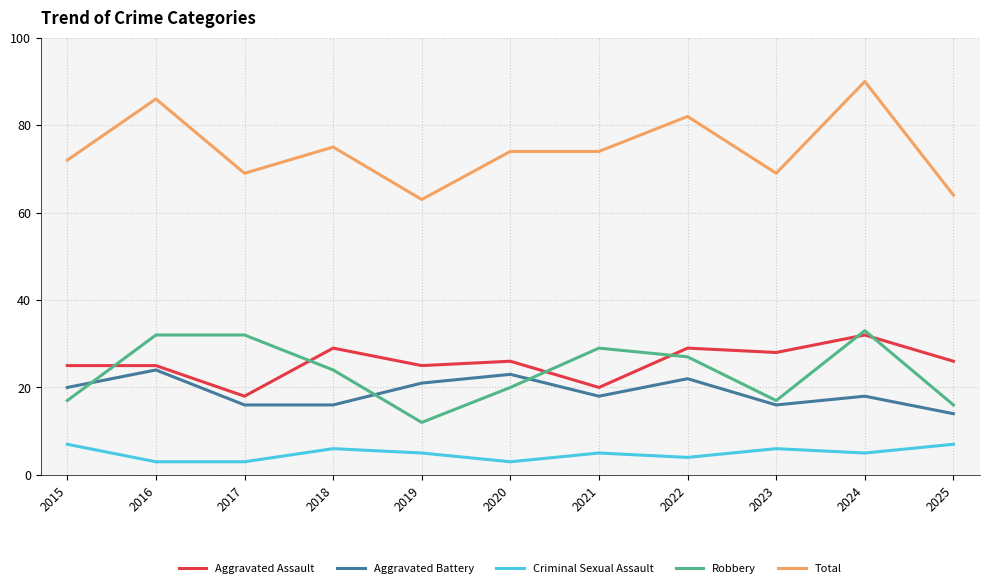

Between 2016 and 2025, which series saw the biggest shift?

Total